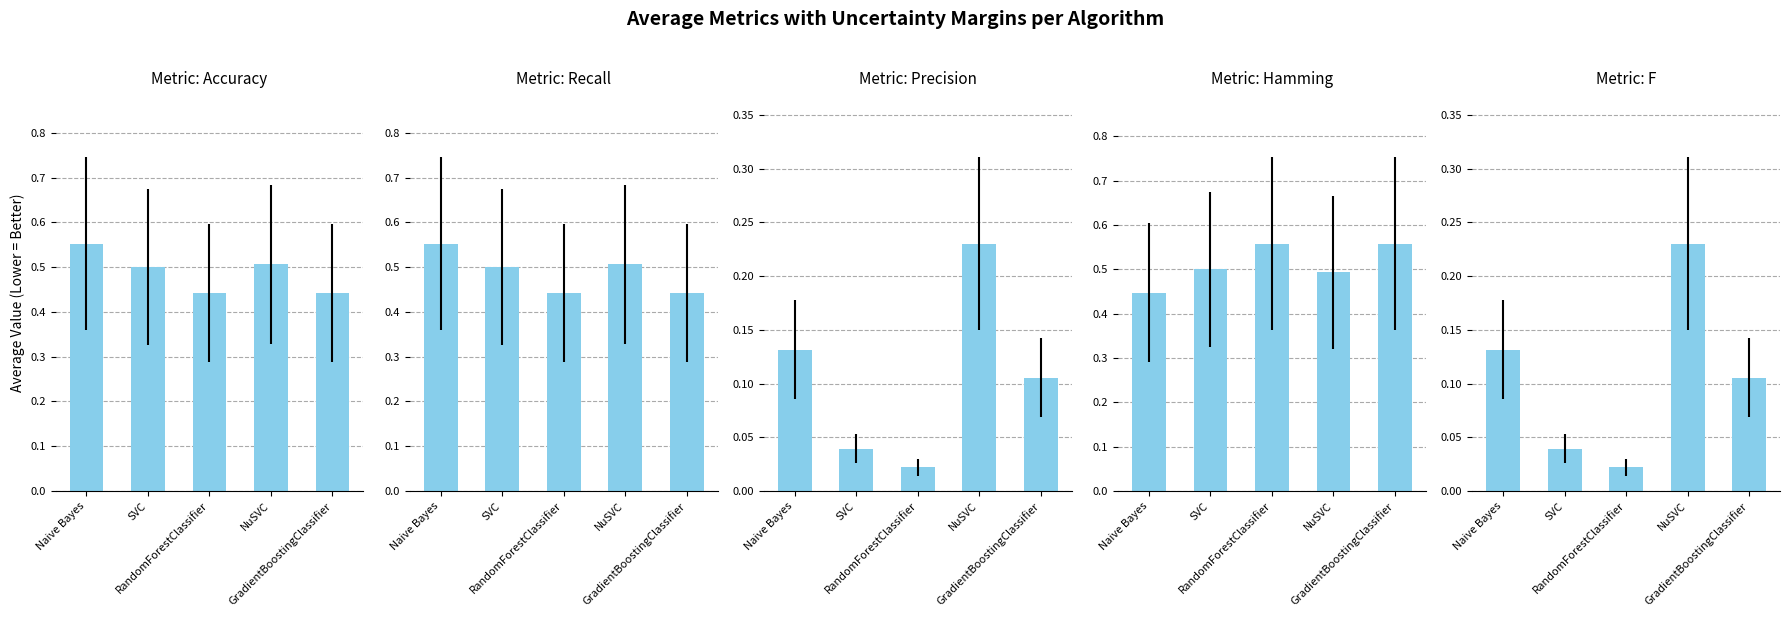

Is the value of Recall at Naive Bayes greater than the value of Precision at Naive Bayes?

Yes